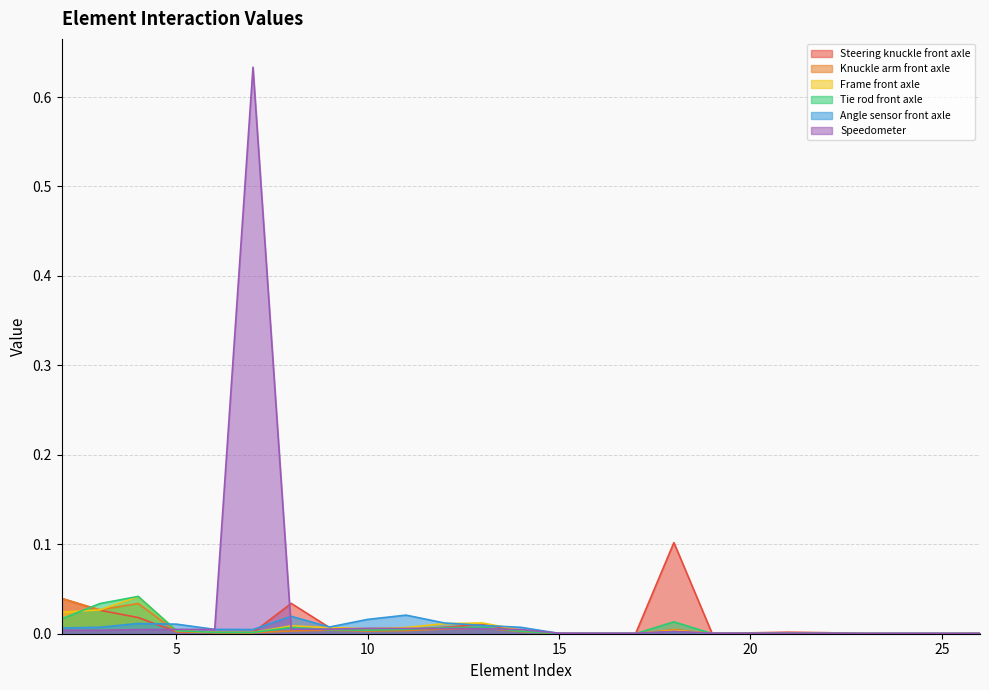

At which label does Frame front axle reach its peak?

4